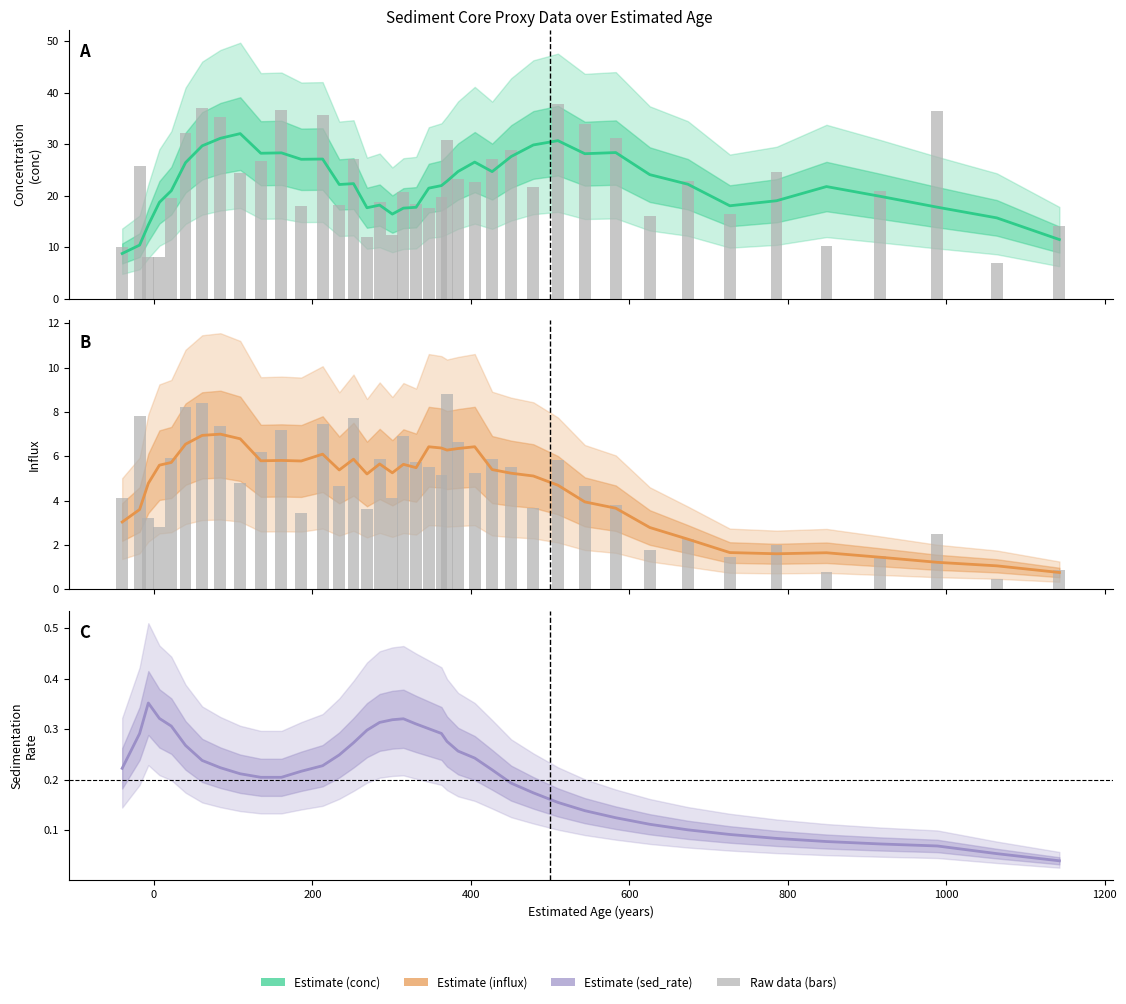

Reading right to left, list all the values displayed in this chart.

conc (smoothed): 11.5	15.7	17.8	19.9	21.8	19.0	18.1	22.2	24.1	28.4	28.2	30.7	29.9	27.6	24.7	26.5	24.7	22.8	22.0	21.5	17.8	17.6	16.4	18.2	17.7	22.4	22.2	27.1	27.1	28.3	28.2	32.1	31.1	29.7	26.4	21.0	18.7	14.3	10.4	8.8
conc (raw): 14.1	6.9	36.5	21.0	10.3	24.6	16.4	22.8	16.1	31.2	33.9	37.9	21.7	28.8	27.1	22.6	23.2	30.9	19.7	17.7	18.4	20.8	12.3	18.9	11.9	27.1	18.2	35.7	18.0	36.6	26.8	24.4	35.3	37.1	32.1	19.5	8.2	8.1	25.8	10.1
influx (smoothed): 0.8	1.1	1.2	1.4	1.7	1.6	1.7	2.3	2.8	3.7	3.9	4.7	5.1	5.2	5.4	6.4	6.4	6.3	6.4	6.4	5.5	5.6	5.3	5.7	5.2	5.9	5.4	6.1	5.8	5.8	5.8	6.8	7.0	6.9	6.5	5.7	5.6	4.8	3.6	3.0
influx (raw): 0.9	0.5	2.5	1.5	0.8	2.0	1.5	2.3	1.8	3.8	4.6	5.8	3.7	5.5	5.9	5.3	6.6	8.8	5.1	5.5	5.7	6.9	4.1	5.9	3.6	7.7	4.7	7.4	3.5	7.2	6.2	4.8	7.4	8.4	8.2	5.9	2.8	3.2	7.8	4.1
sed_rate (smoothed): 0.0	0.1	0.1	0.1	0.1	0.1	0.1	0.1	0.1	0.1	0.1	0.2	0.2	0.2	0.2	0.2	0.3	0.3	0.3	0.3	0.3	0.3	0.3	0.3	0.3	0.3	0.2	0.2	0.2	0.2	0.2	0.2	0.2	0.2	0.3	0.3	0.3	0.4	0.3	0.2